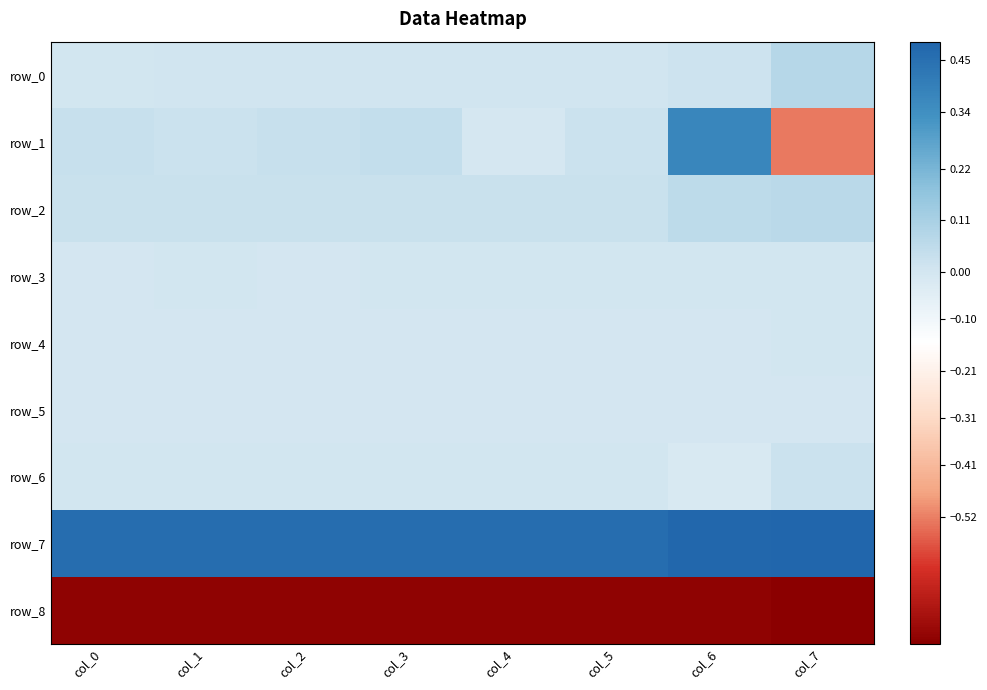

Is it true that row_4 equals -0.0 at col_1?

True